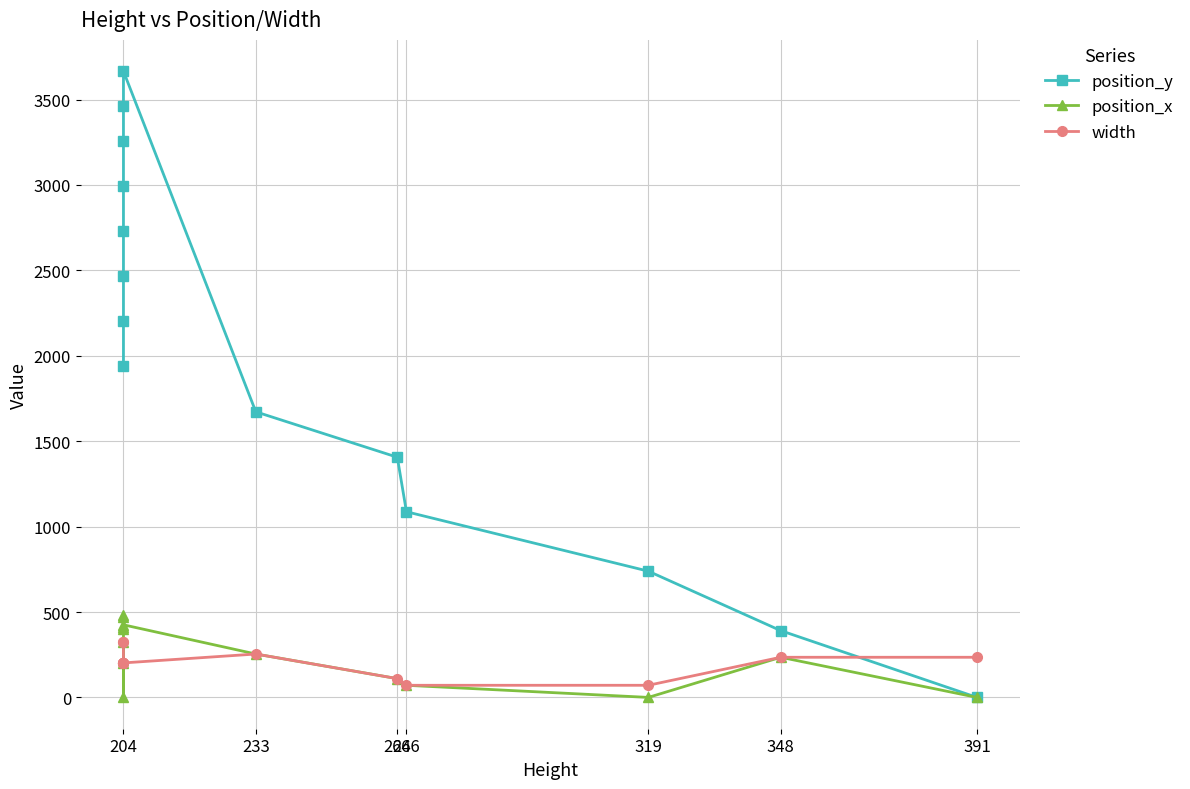

Reading right to left, extract all data points from this chart.

position_y: 0	391	739	1087	1406	1672	3666	3462	3258	2994	2730	2466	2202	1938
position_x: 0	235	0	71	110	254	425	413	401	482	470	202	0	326
width: 235	235	71	71	110	254	202	202	202	202	202	202	326	326